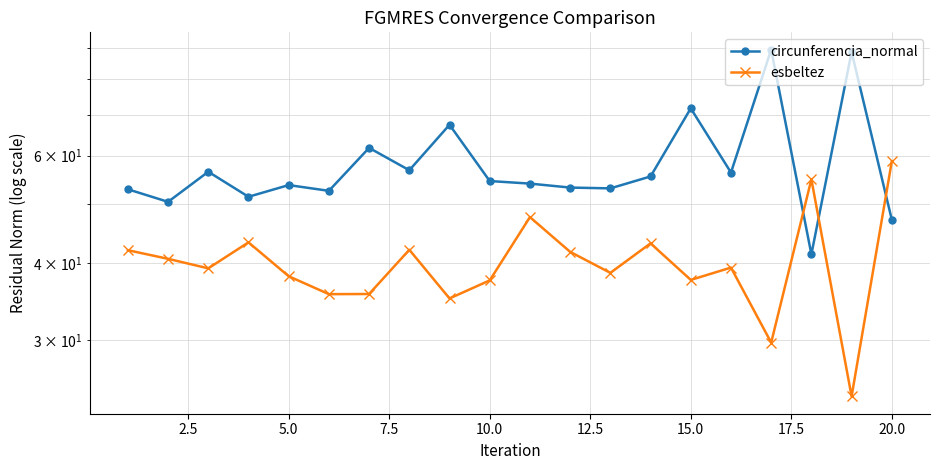

What are all the series names shown in the legend?

circunferencia_normal, esbeltez